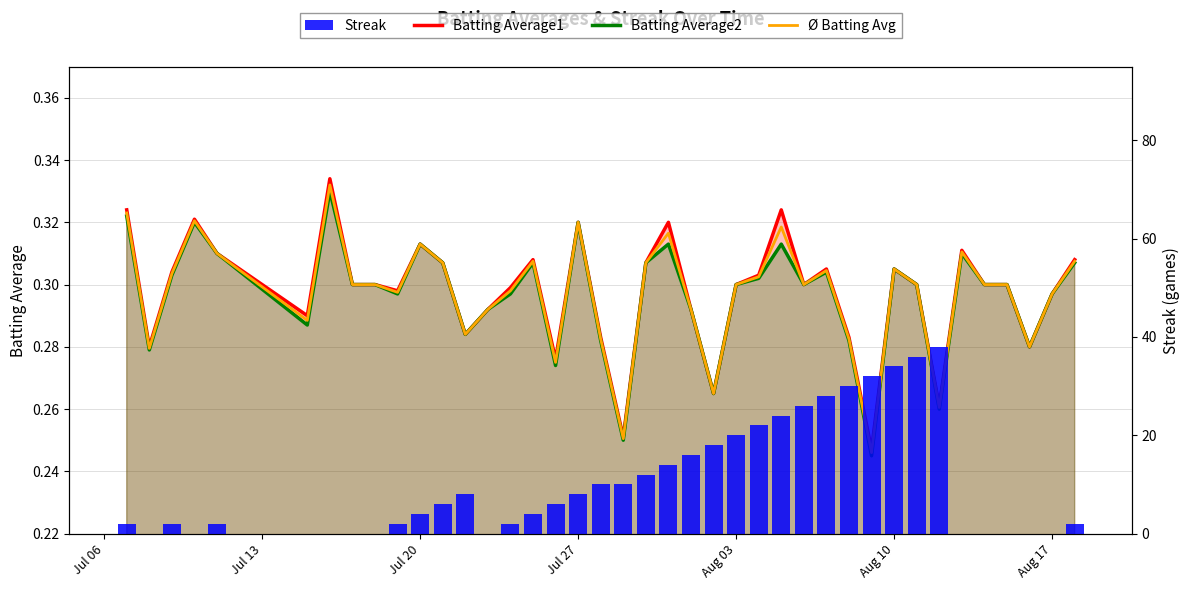

What is the value of the Batting Average1 bar at the 40th from the left?

0.3